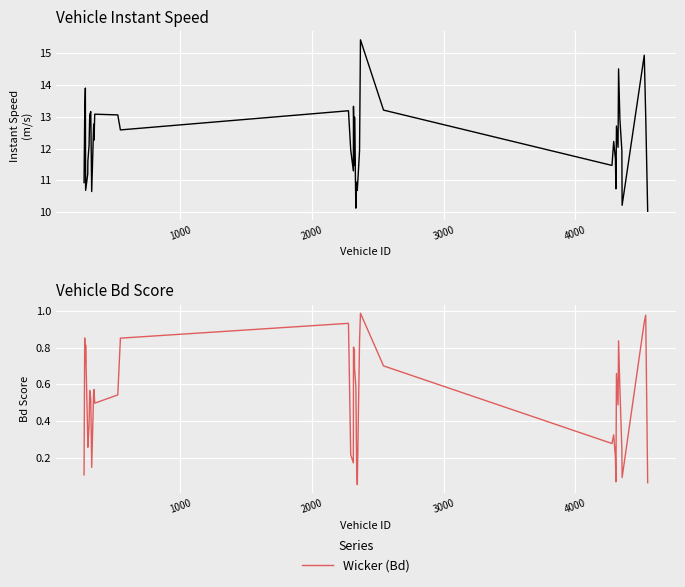

What is the lowest value of the instspeed series?

10.0